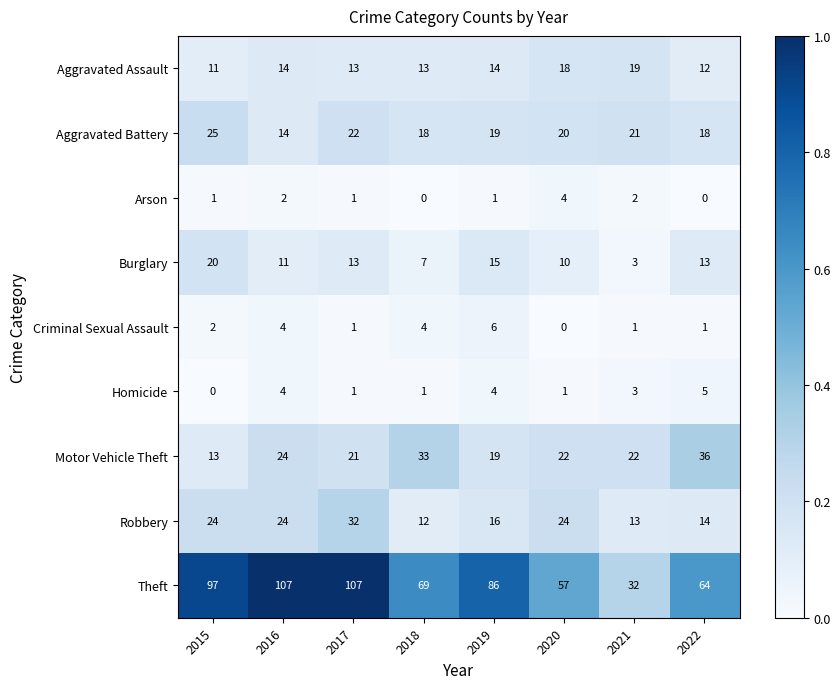

Rank the series by their maximum value, from highest to lowest.

Theft, Motor Vehicle Theft, Robbery, Aggravated Battery, Burglary, Aggravated Assault, Criminal Sexual Assault, Homicide, Arson